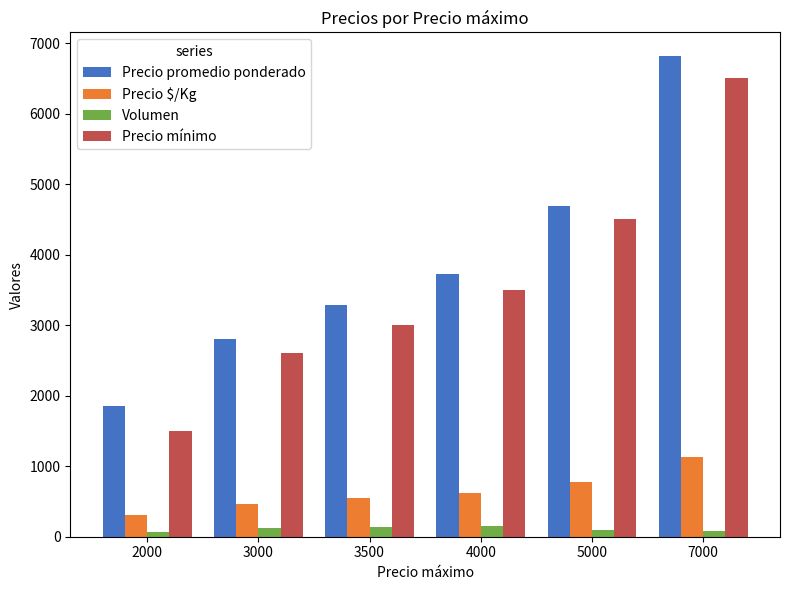

The value of Precio mínimo at 3500 is 5093.7. True or false?

False